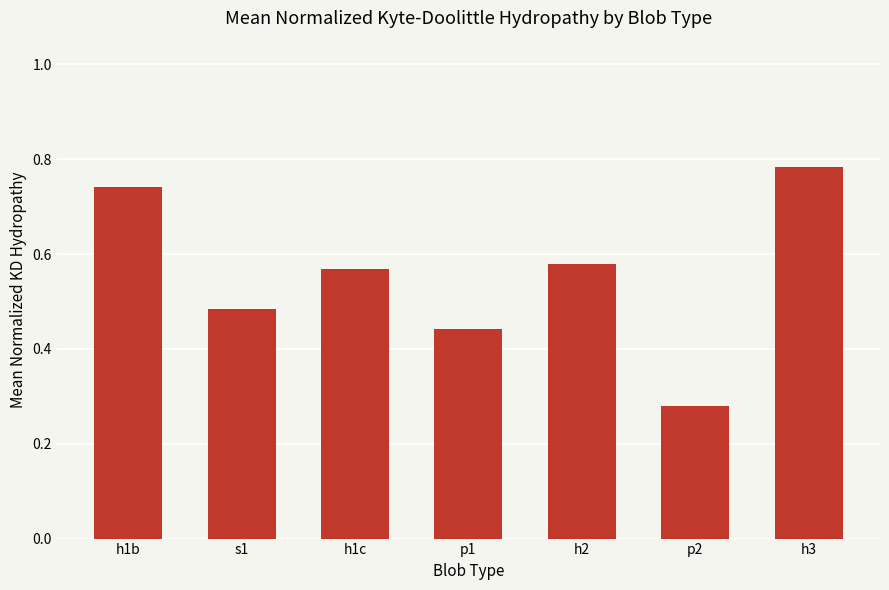

At which category does the chart reach its minimum across all series?

p2